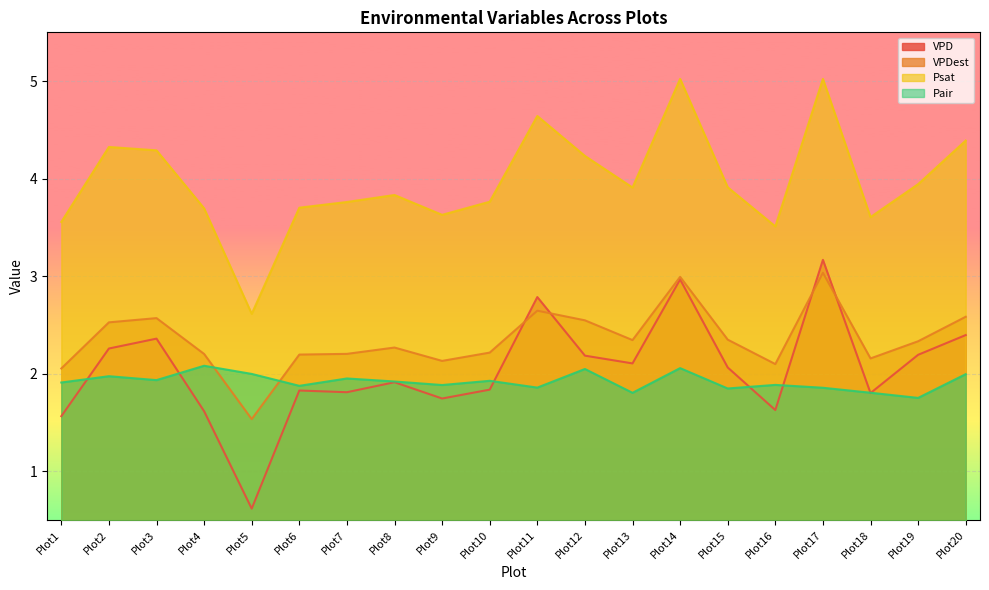

What is the difference between the maximum and minimum values in the VPDest series?

1.5